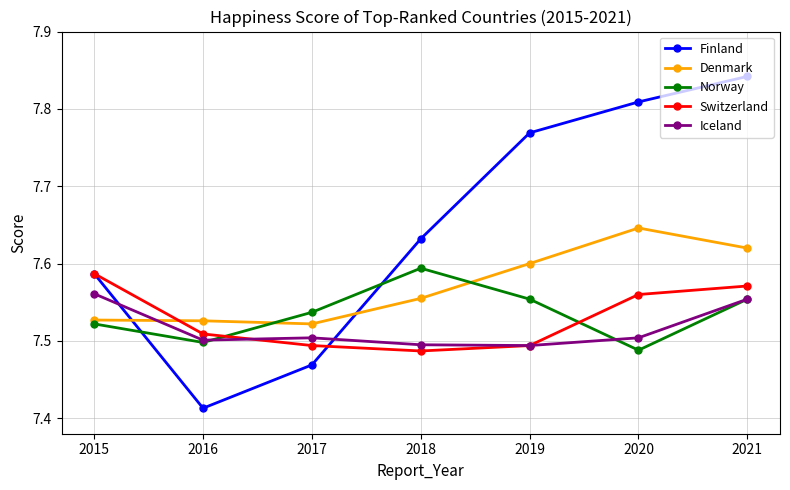

Where is the first local minimum for Finland?

2016